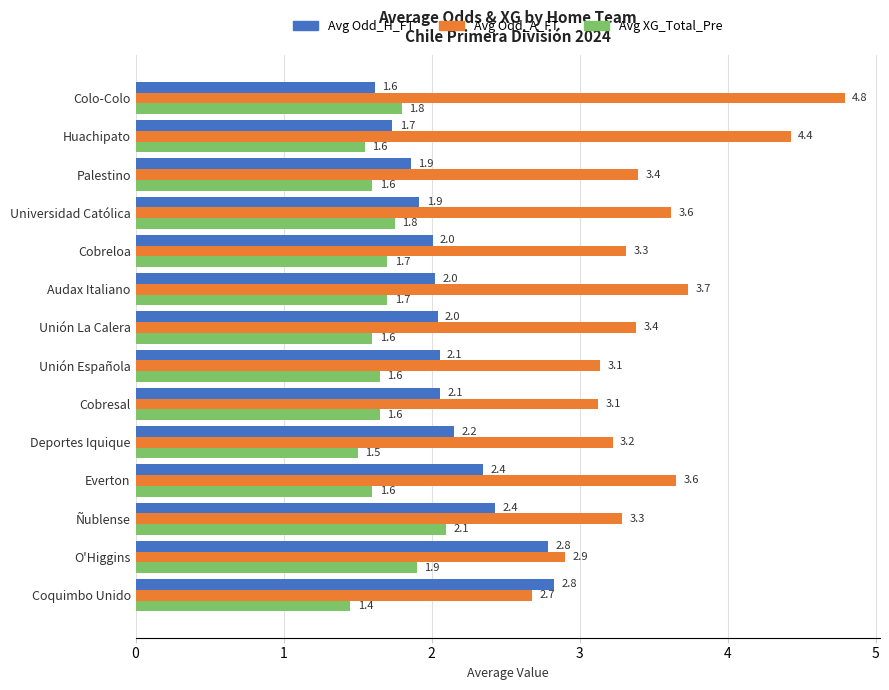

What is the sum of all Avg Odd_H_FT values?

29.8